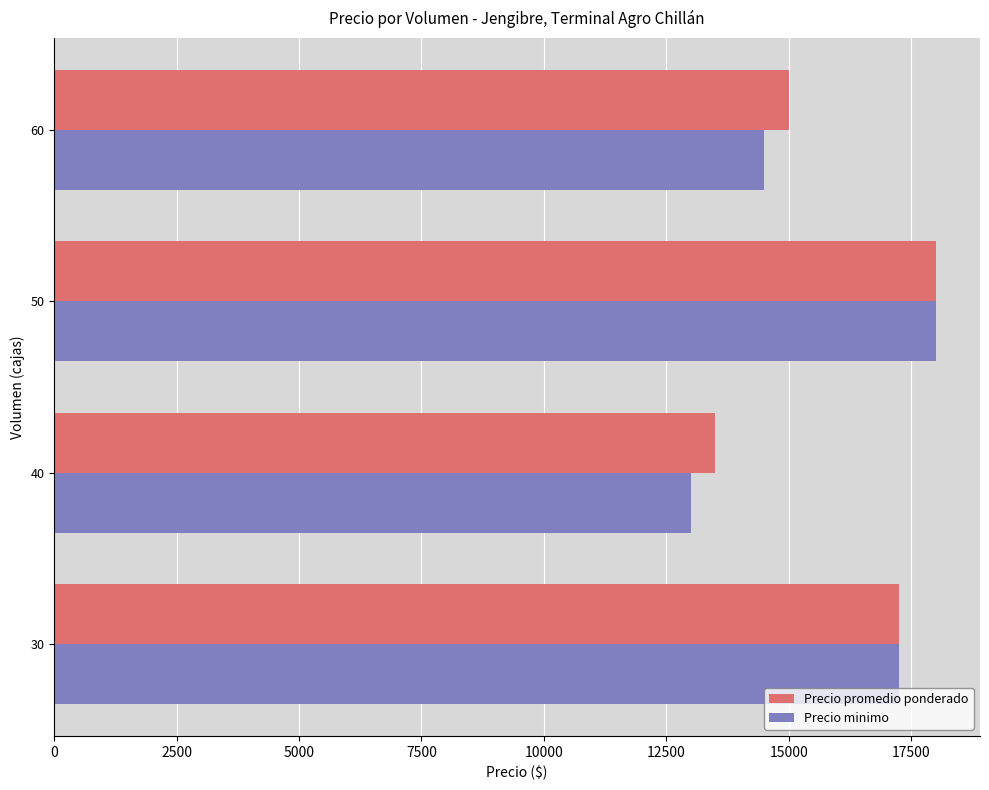

List the labels in order of Precio promedio ponderado value, smallest first.

40, 60, 30, 50